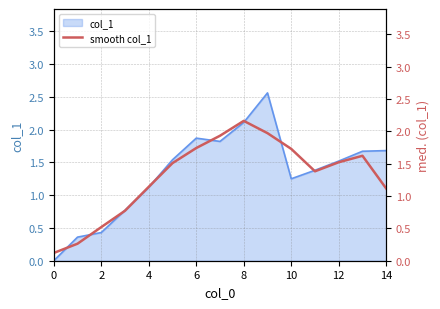

At which category does the data reach its first local peak?

8